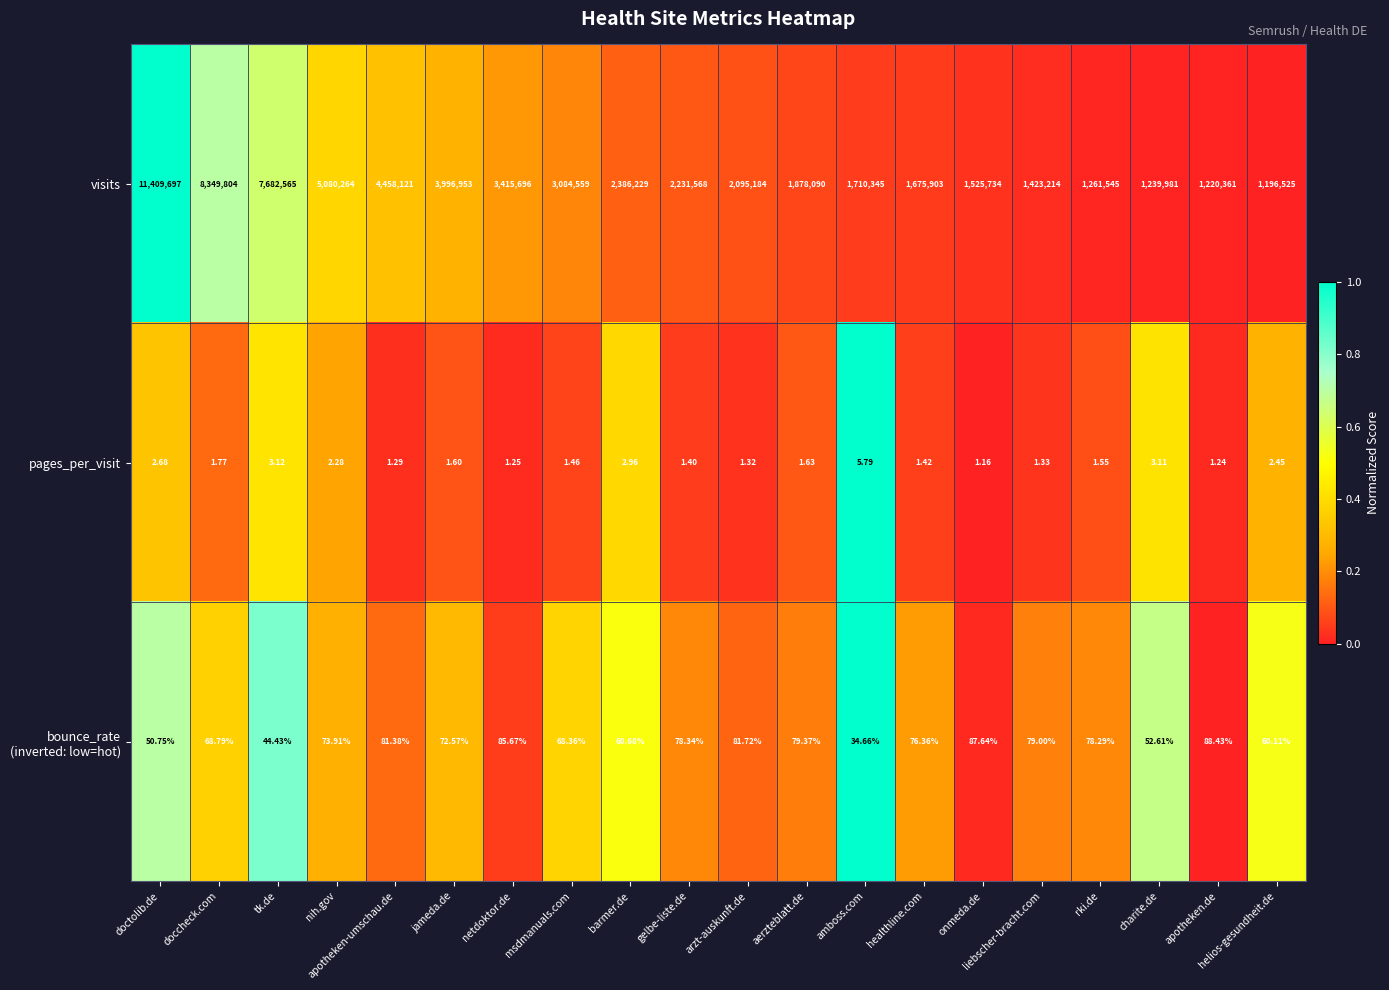

Which category has the highest value across all series?

doctolib.de